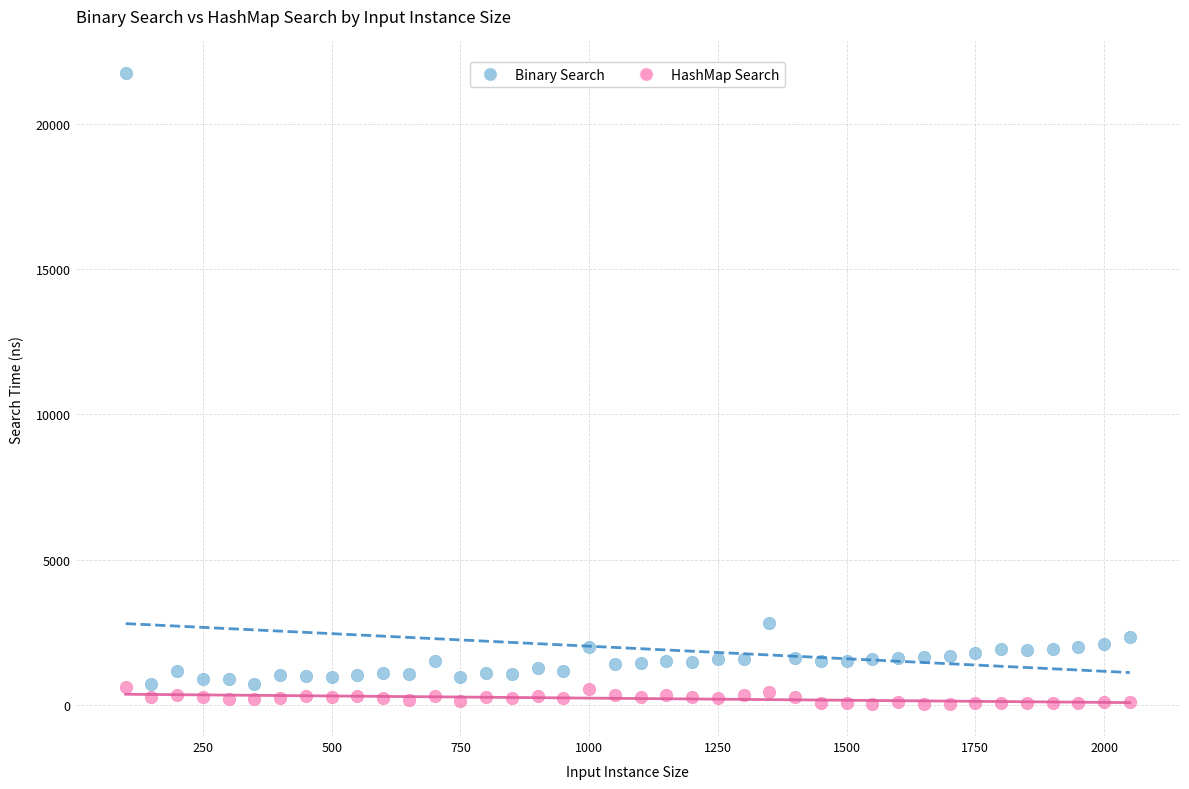

Which series reaches the maximum Y coordinate?

Binary Search